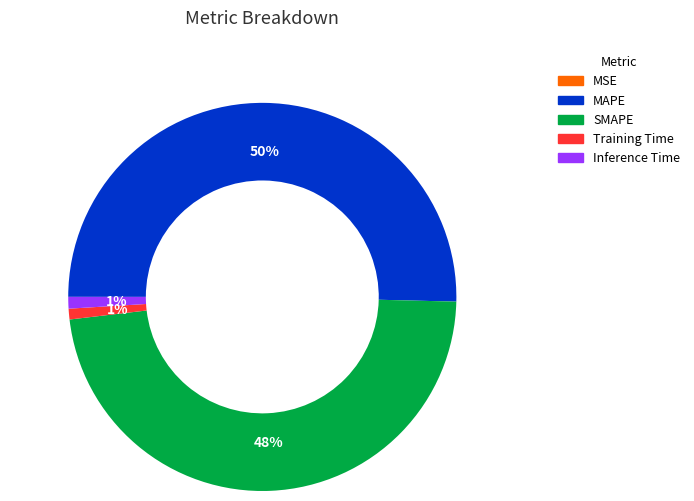

To the nearest percent, what is the average slice percentage?

20%